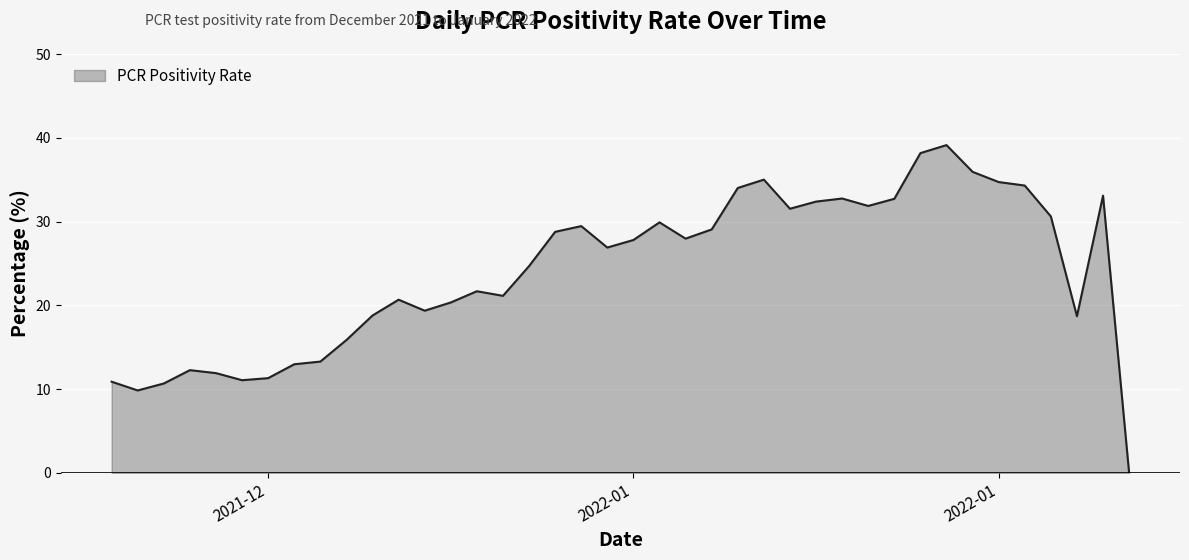

What is the maximum value shown in the chart?

39.1